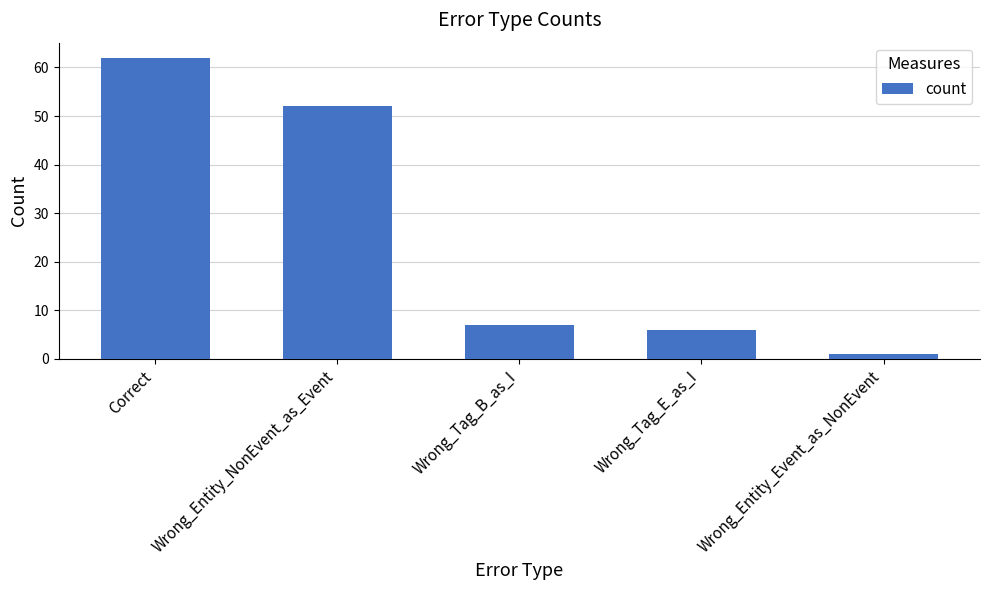

At which category does the chart reach its minimum across all series?

Wrong_Entity_Event_as_NonEvent